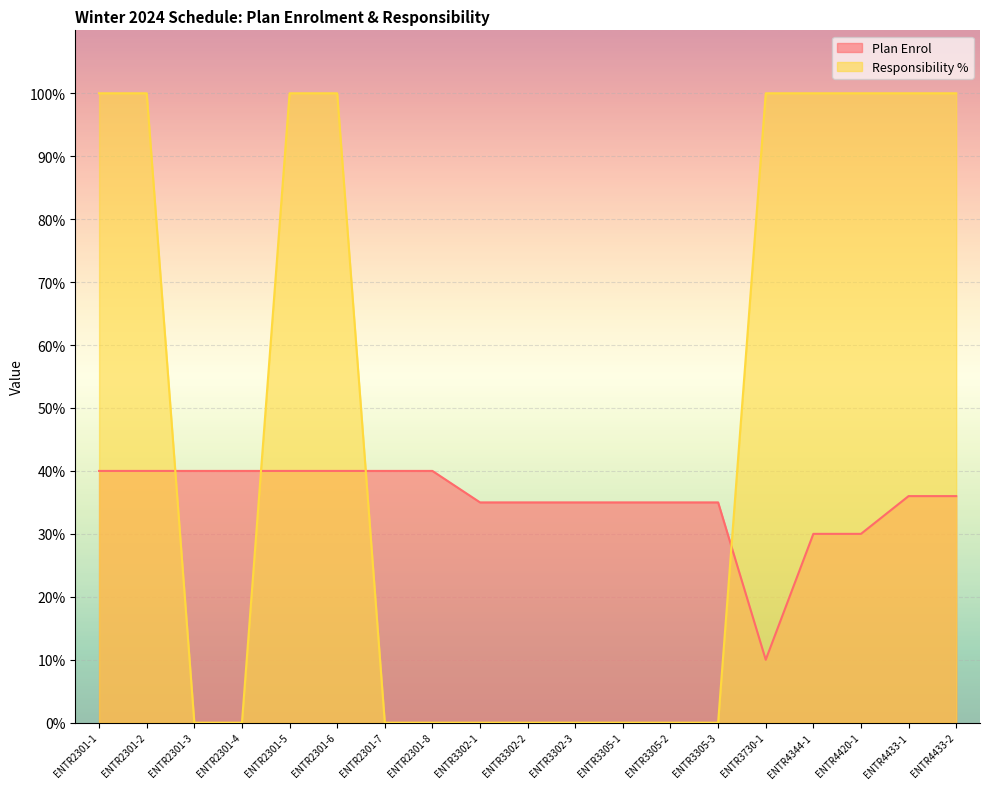

List the labels in order of Responsibility % value, smallest first.

ENTR2301-3, ENTR2301-4, ENTR2301-7, ENTR2301-8, ENTR3302-1, ENTR3302-2, ENTR3302-3, ENTR3305-1, ENTR3305-2, ENTR3305-3, ENTR2301-1, ENTR2301-2, ENTR2301-5, ENTR2301-6, ENTR3730-1, ENTR4344-1, ENTR4420-1, ENTR4433-1, ENTR4433-2